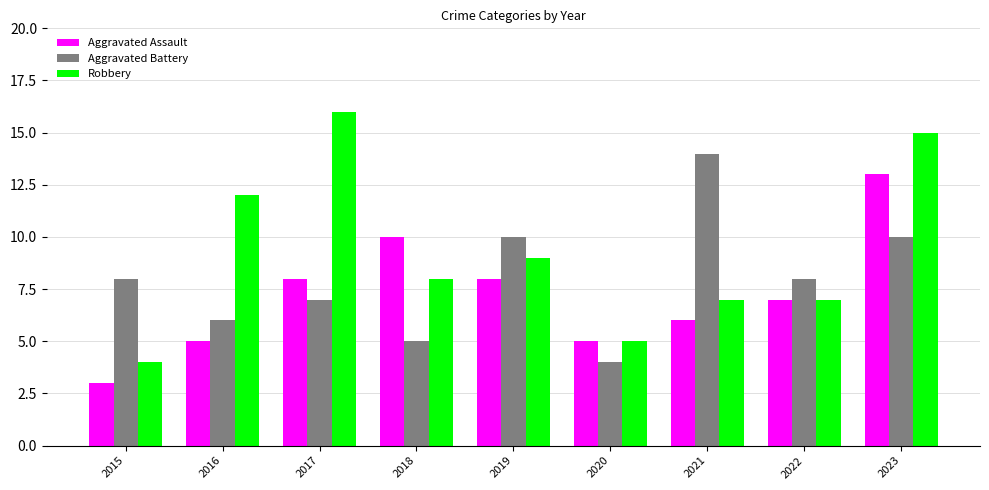

Which category has the lowest value across all series?

2015